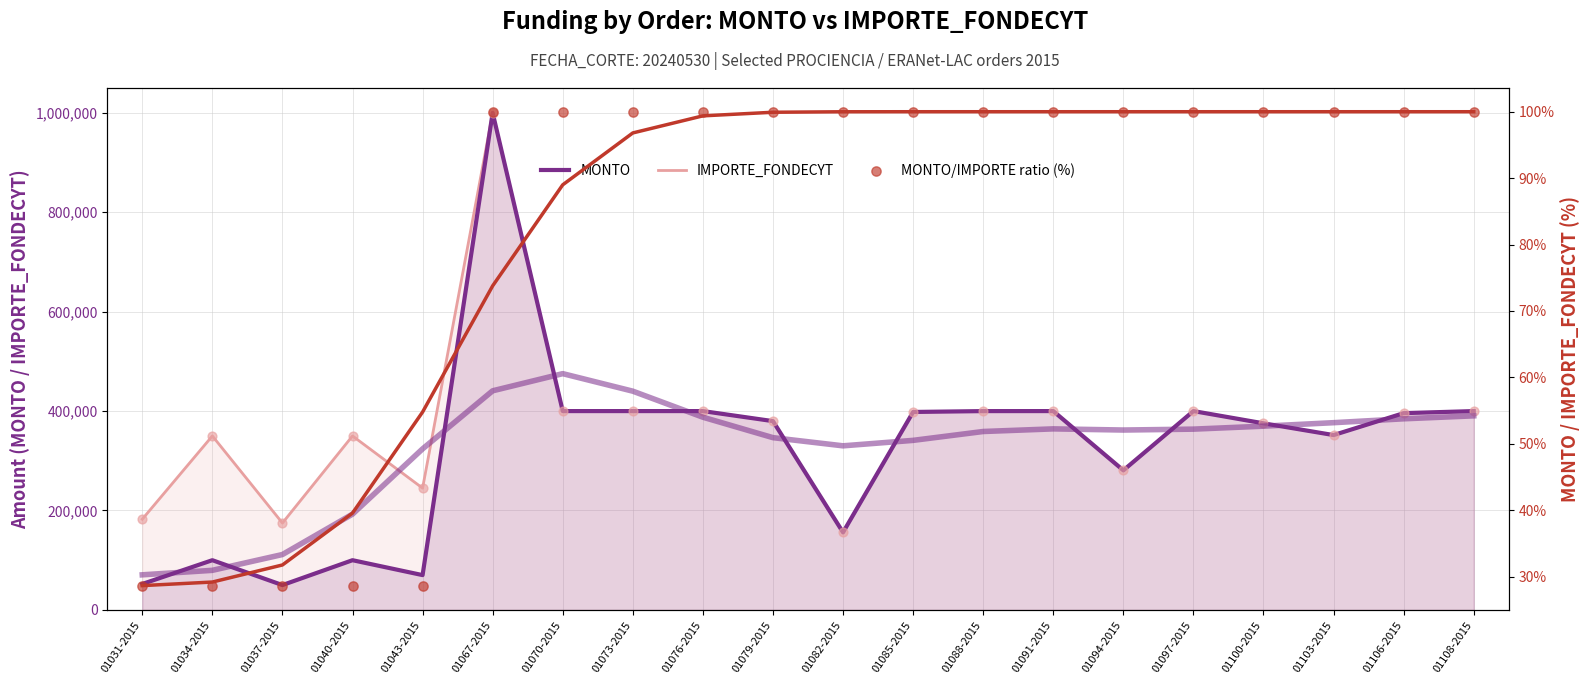

Which series contains the highest Y value?

MONTO